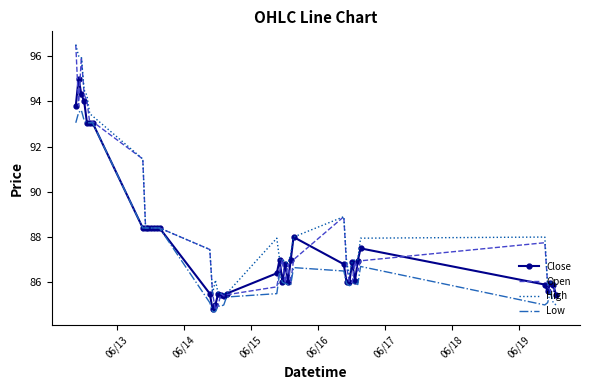

Which series has the widest spread of values?

Open